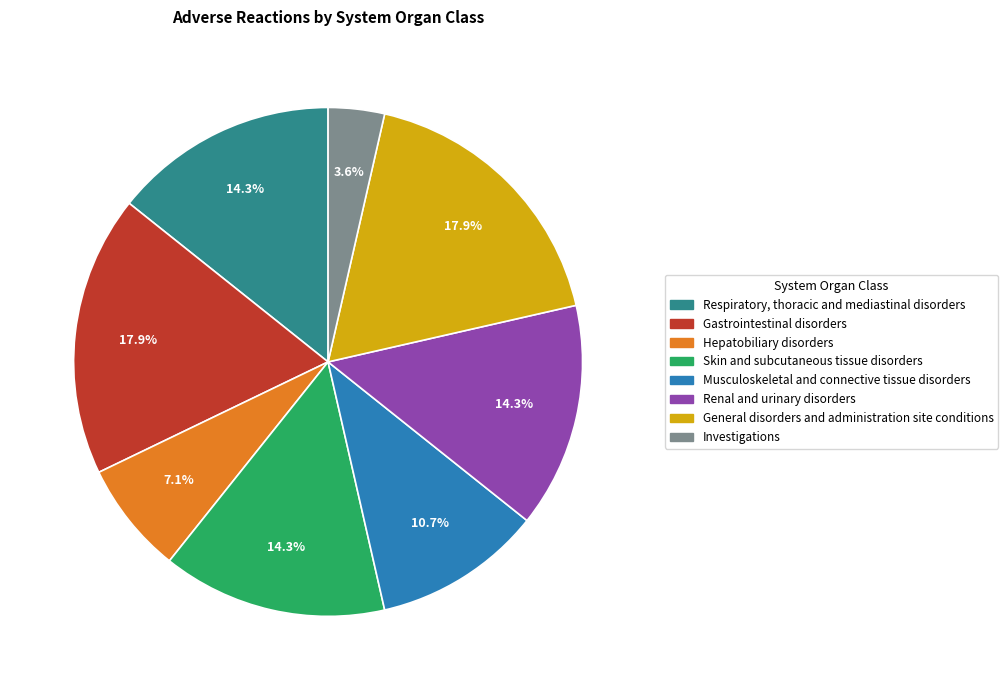

Is it true that Hepatobiliary disorders is 7% of the pie?

True